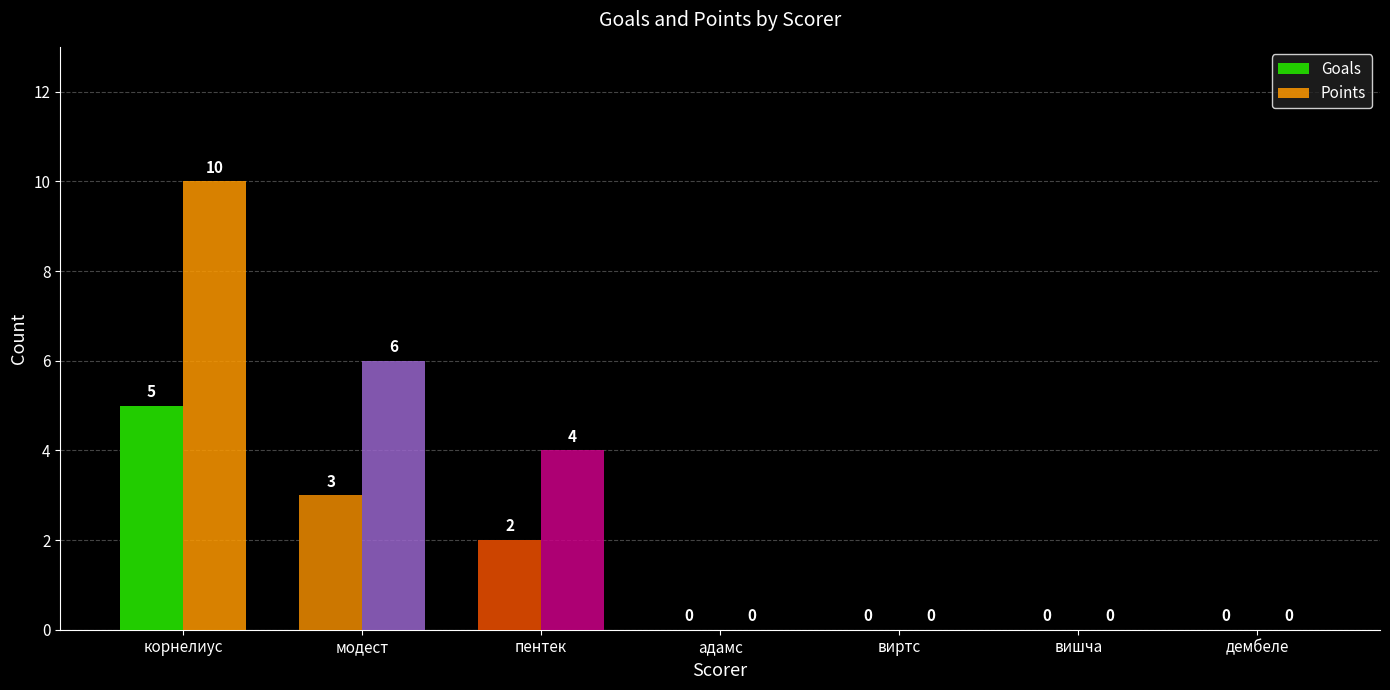

At which category does the chart reach its minimum across all series?

адамс